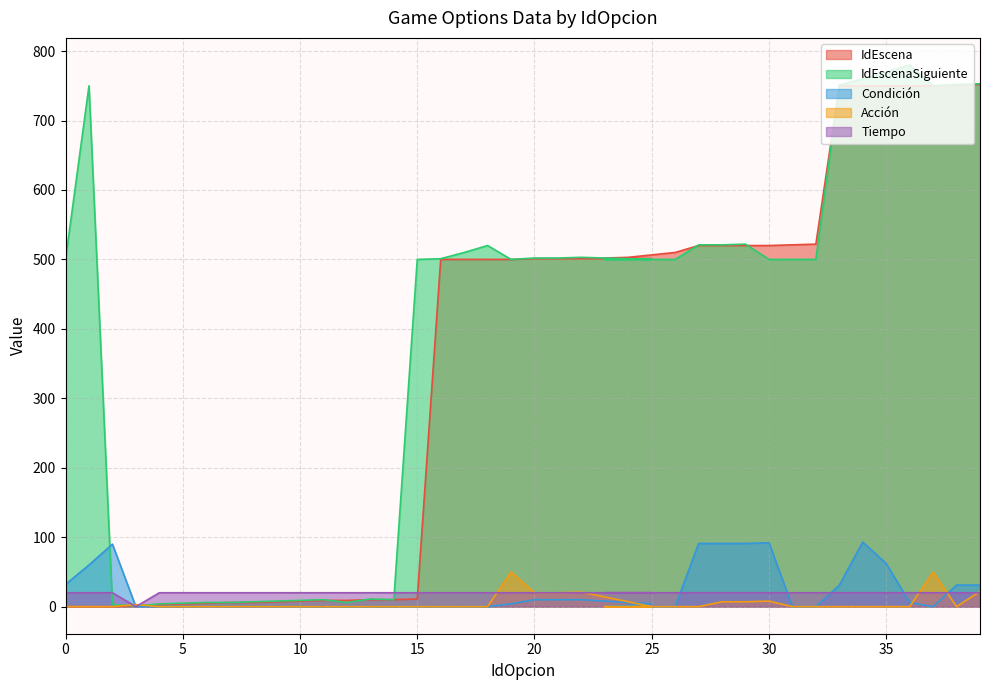

Which series has the widest spread of values?

IdEscenaSiguiente